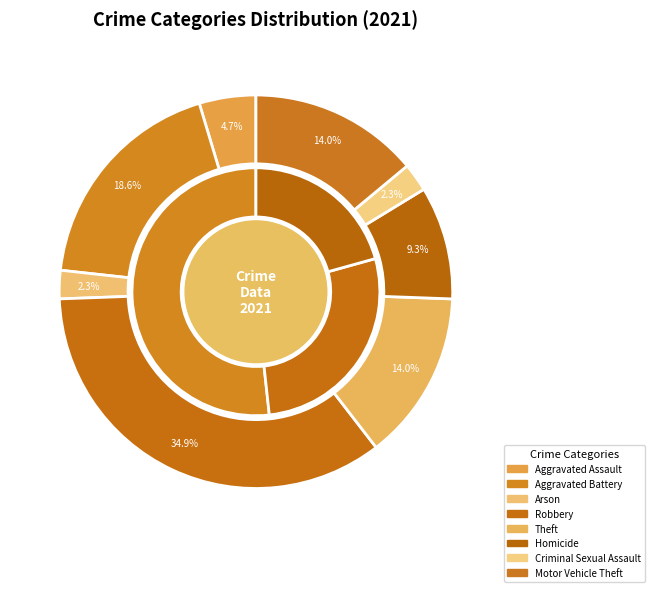

What is the largest slice in the pie chart?

Robbery